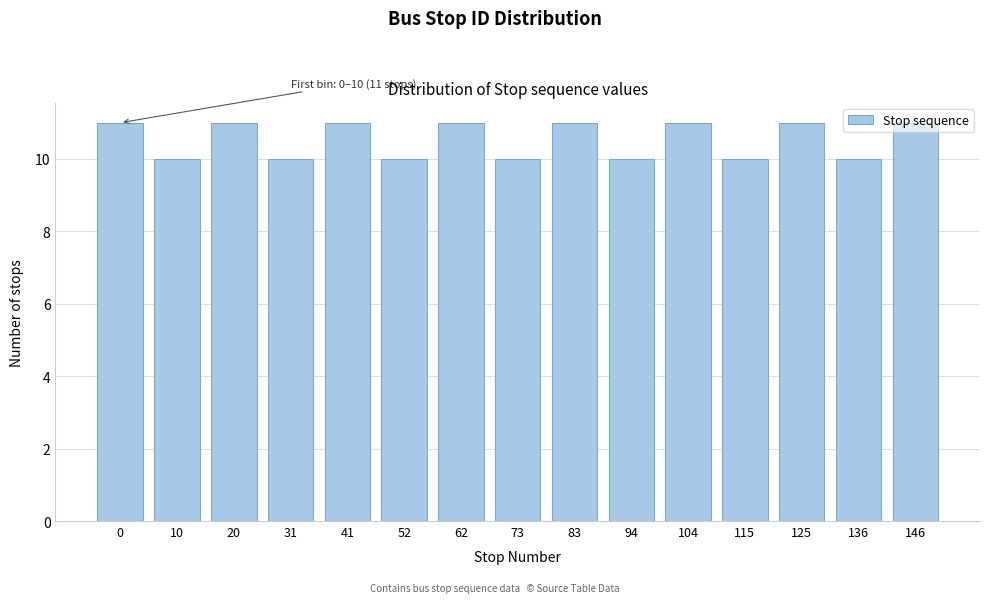

What is the sum of all values?

158